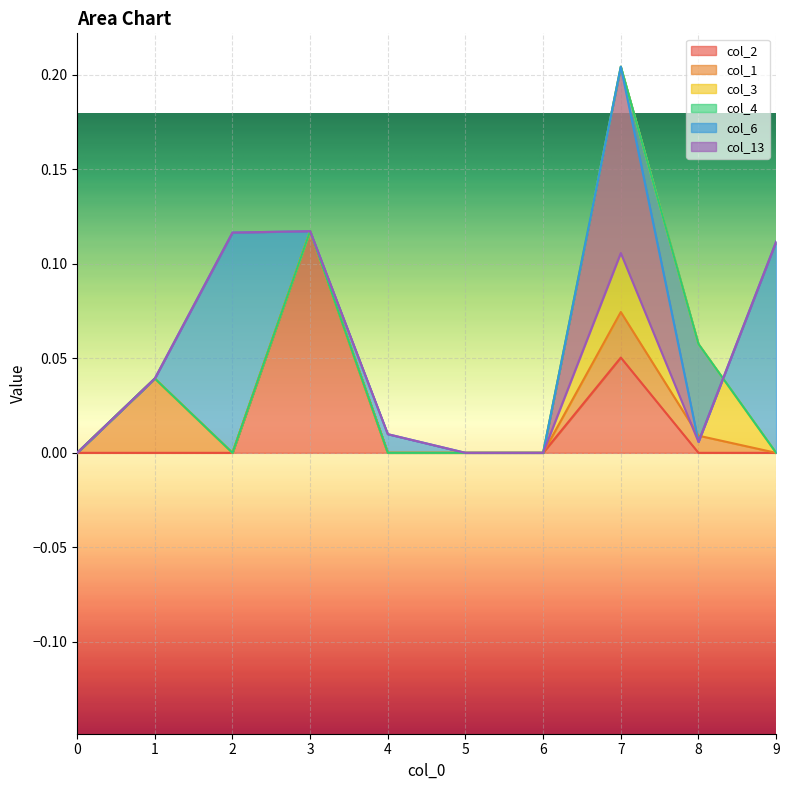

True or false: col_3 has more than 1 interior local peaks.

False